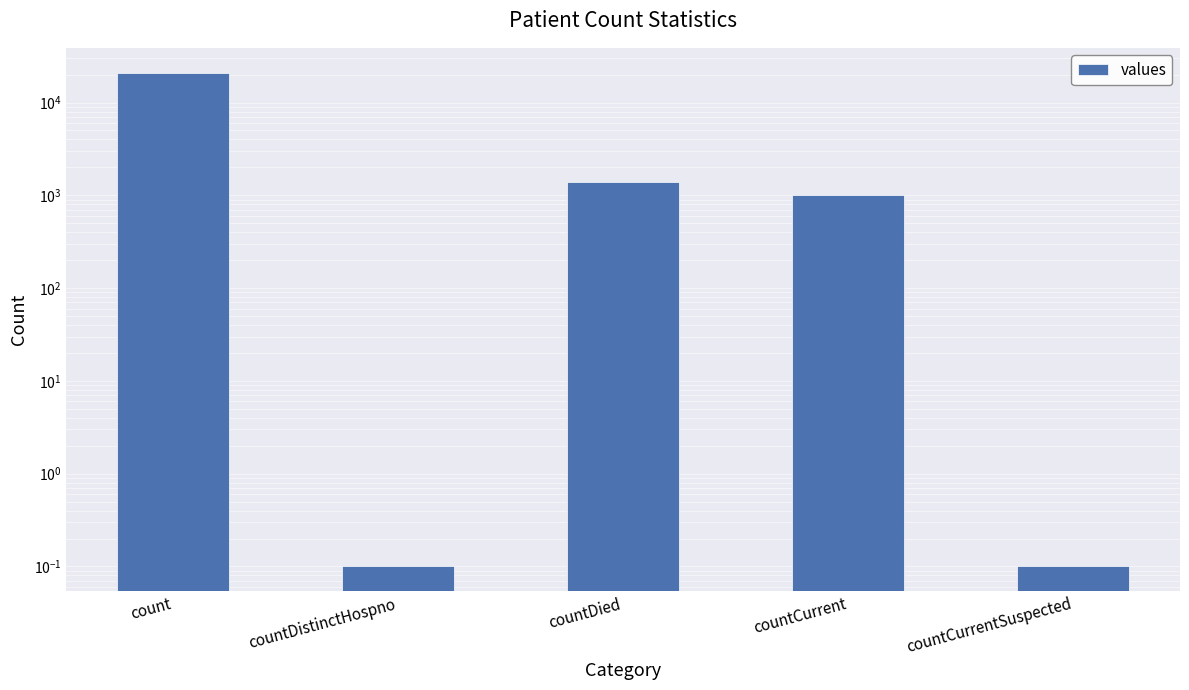

Which label corresponds to the smallest value in the chart?

countDistinctHospno